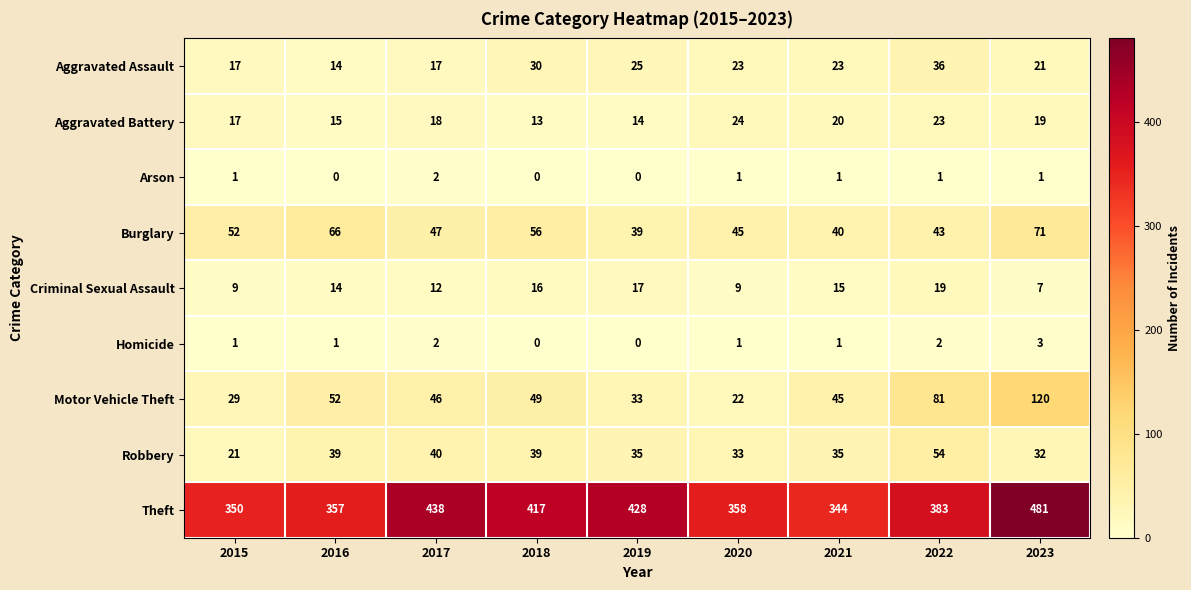

How many distinct data groups are displayed?

9